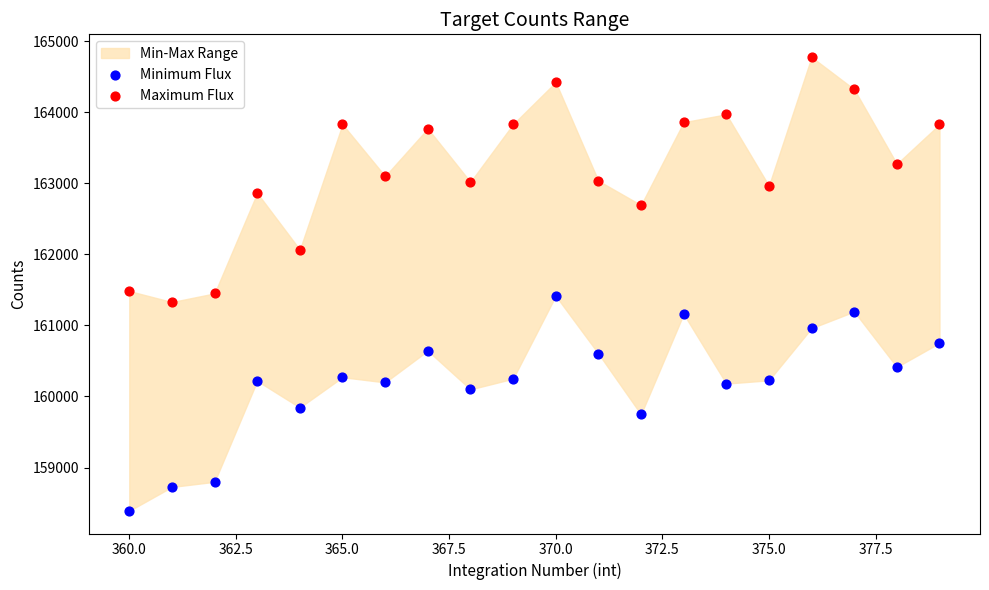

Across all data points, what is the range of Y values (max minus min)?

6385.9